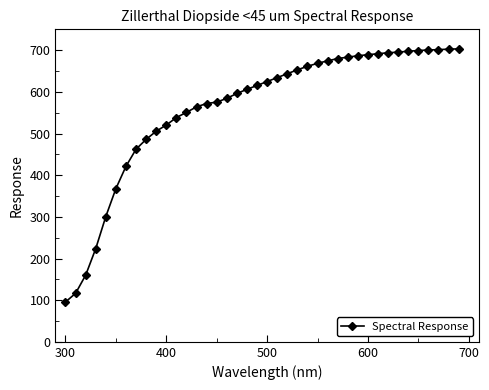

What is the difference between the maximum and second lowest values?

586.7